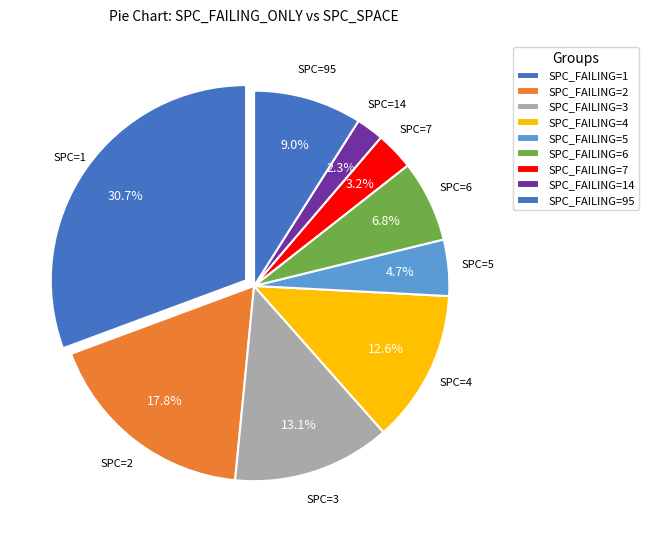

Which slice is the smallest?

SPC_FAILING=14